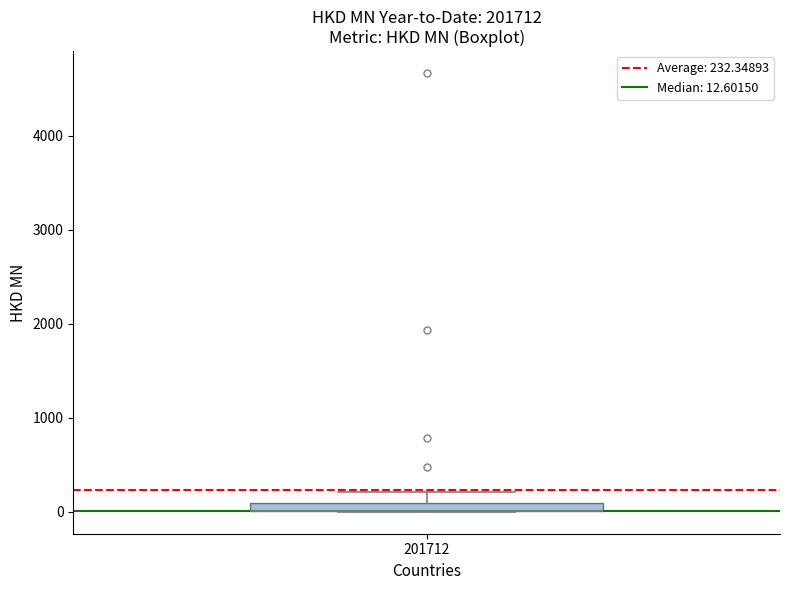

Where does the upper whisker of the box at x = 201712 end on the y-axis? The values are not printed on the chart, so give them approximately, as read against the axis.

200